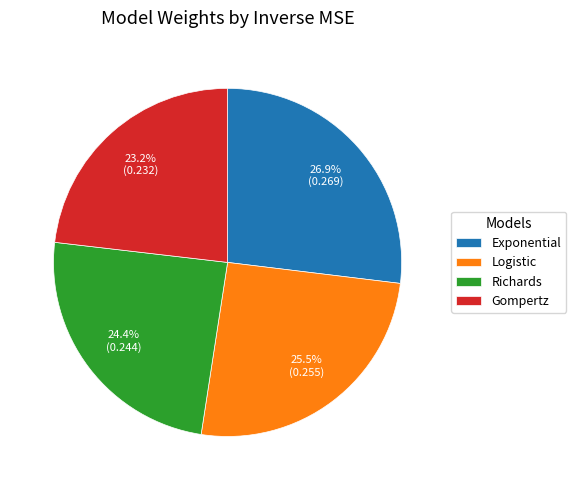

Rank the categories by value from lowest to highest.

Gompertz, Richards, Logistic, Exponential